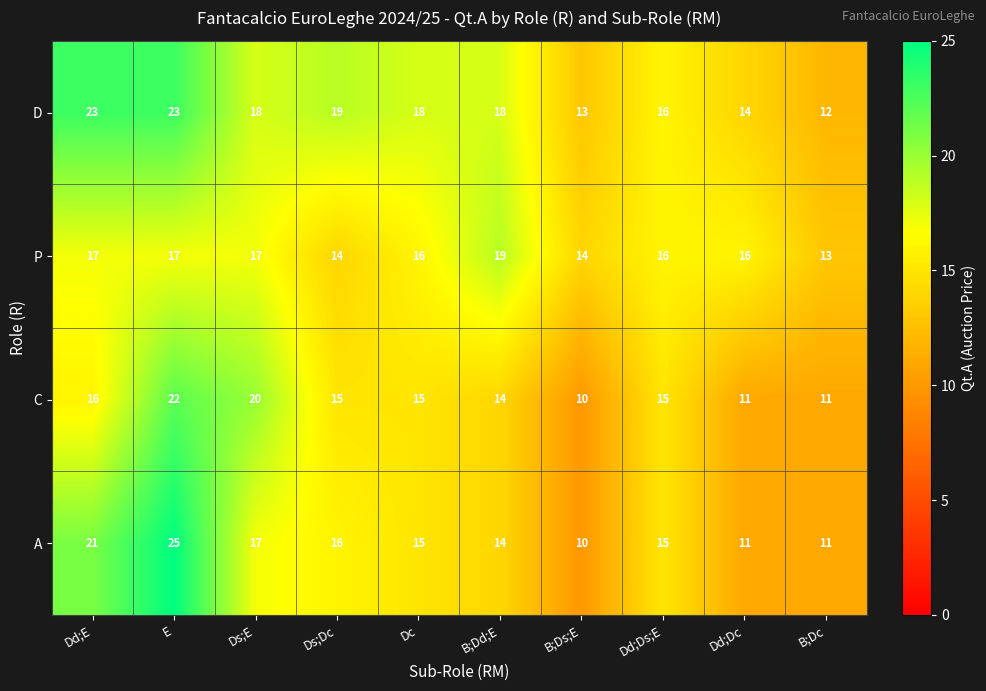

The C series shows 6 at B;Dc. True or false?

False